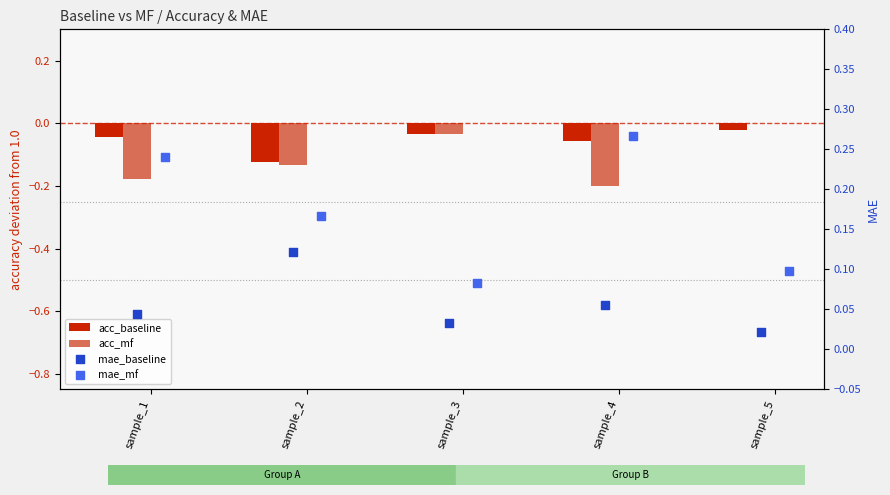

Which series has the widest spread of Y values?

acc_mf